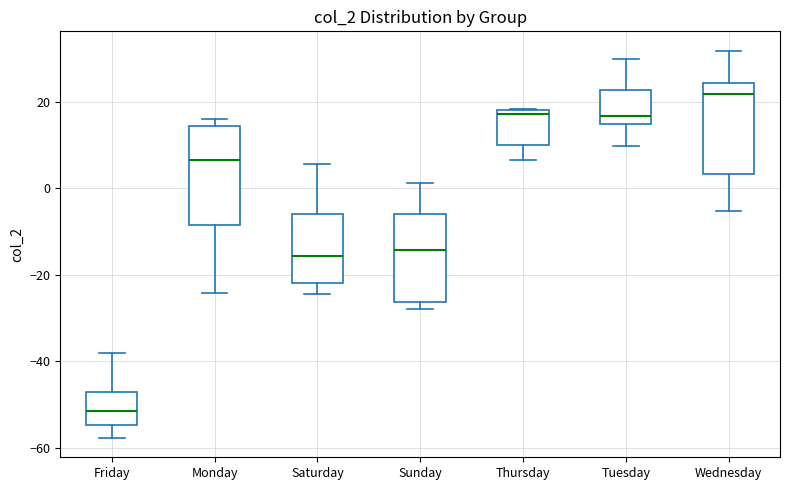

Where is the lower edge of the box for Monday on the y-axis? The values are not printed on the chart, so give them approximately, as read against the axis.

-8